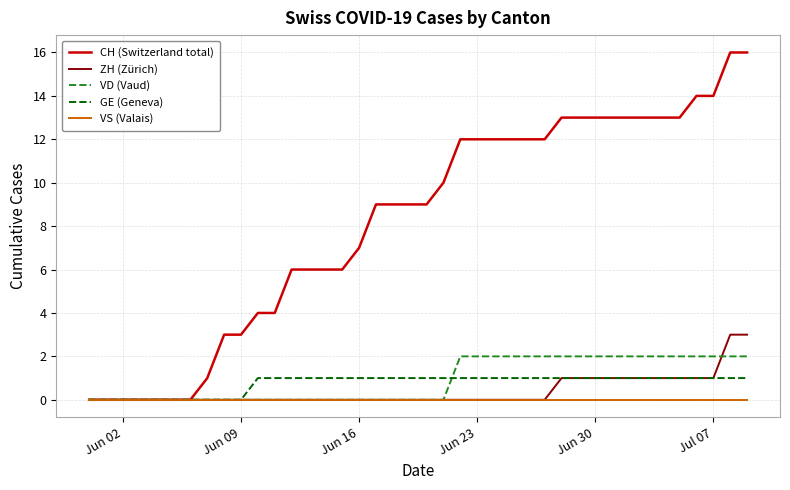

Which series has the largest total across all categories?

CH (Switzerland total)